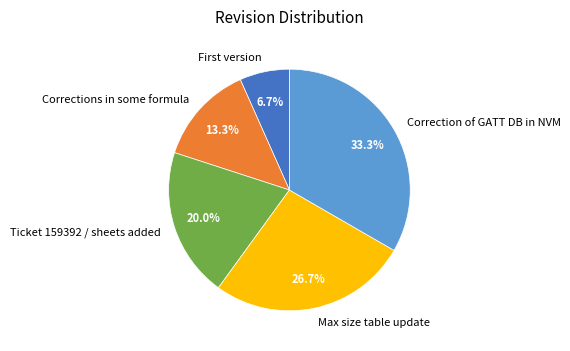

How many segments does this pie chart have?

5